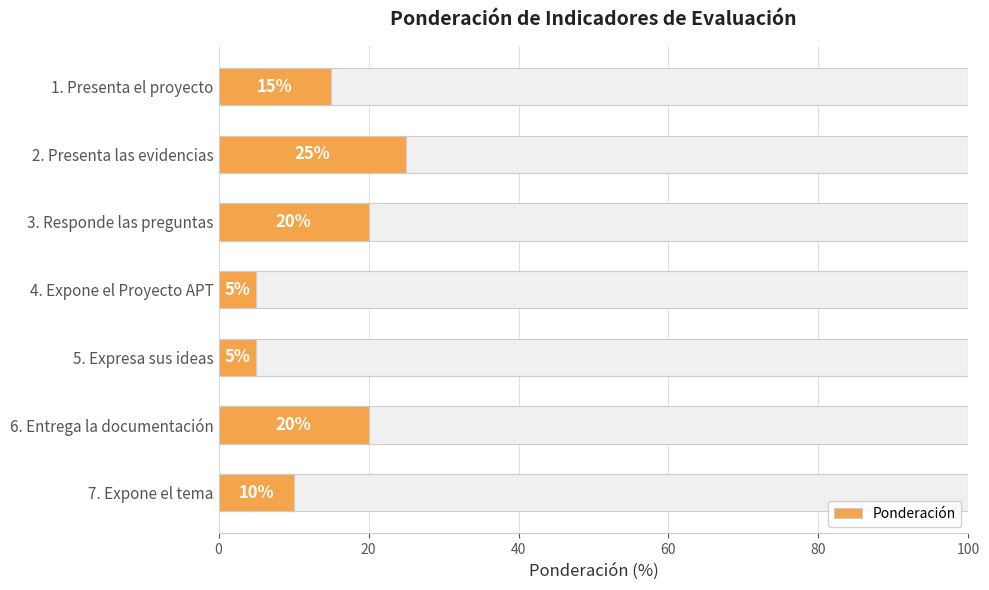

What is the difference between the values at 3. Responde las preguntas and 7. Expone el tema?

10